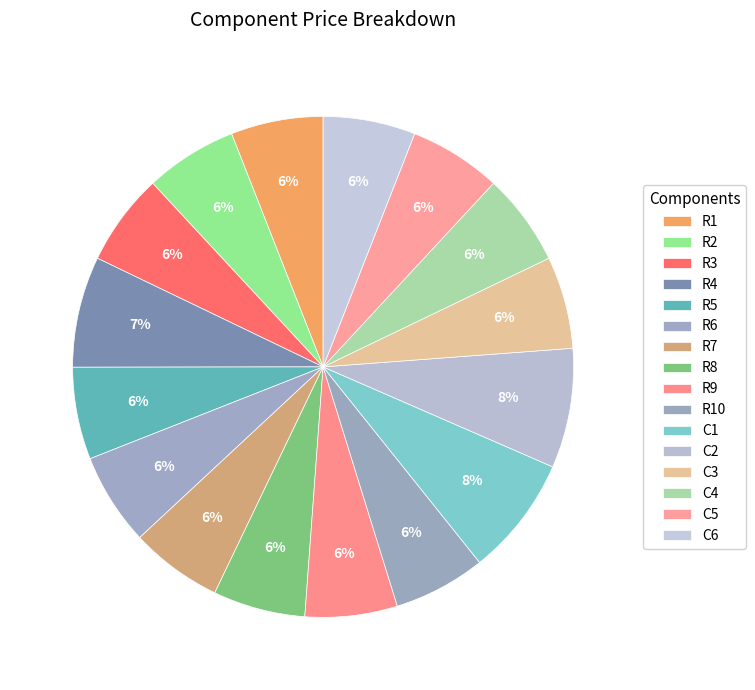

Count the number of slices in the pie.

16